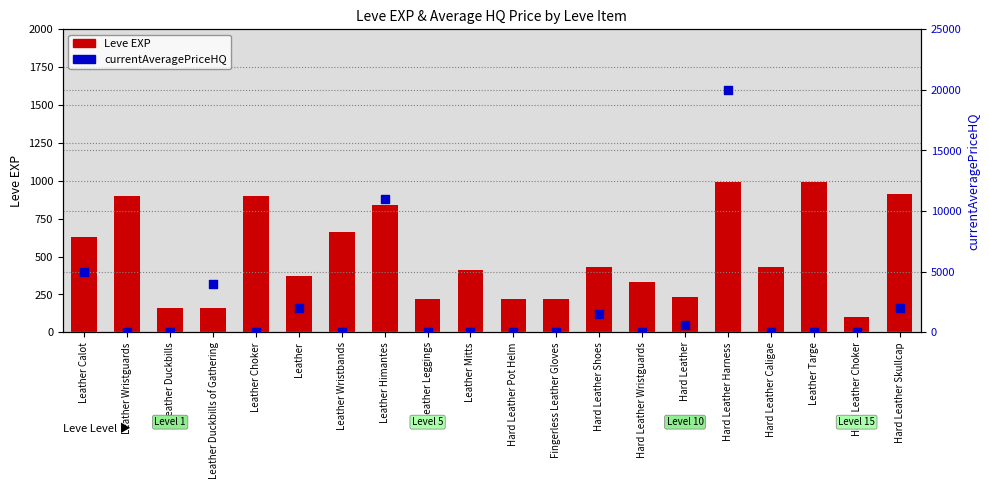

What is the total value across all series at Hard Leather Harness?

20990.0